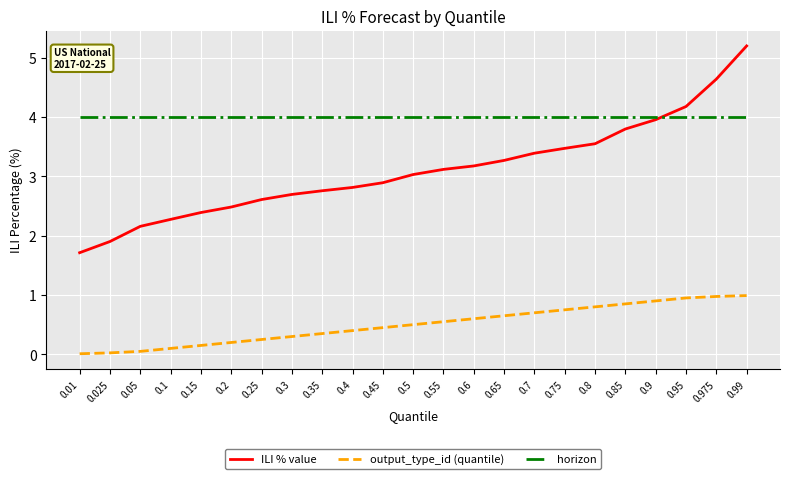

Which series has the largest total across all categories?

horizon